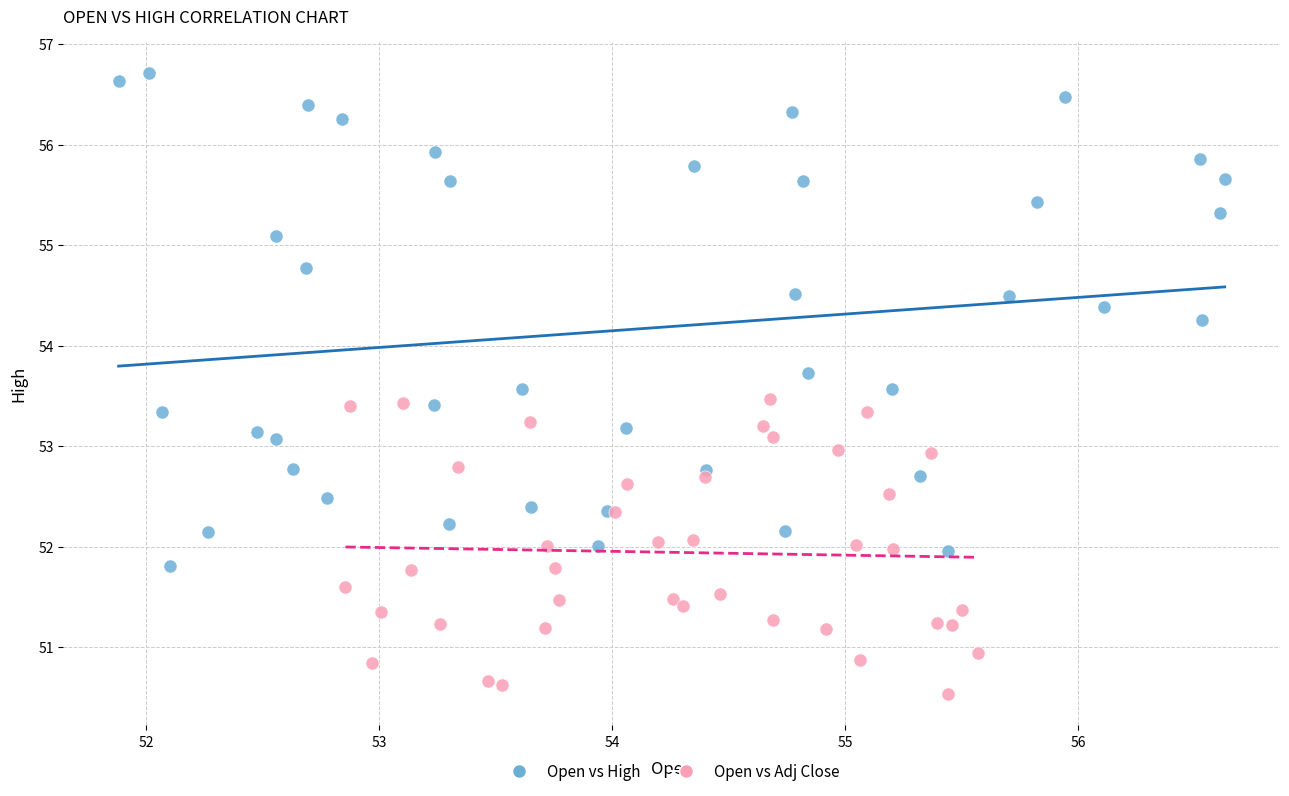

Which series reaches the minimum Y coordinate?

Open vs Adj Close